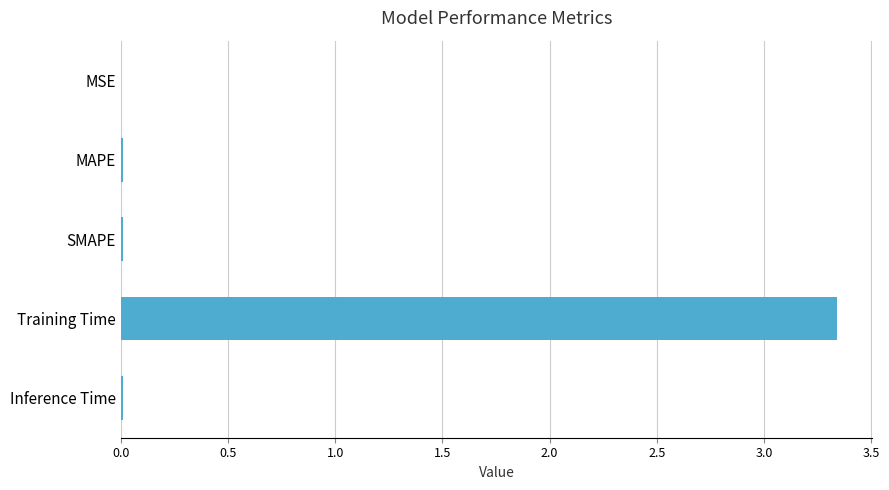

Which label corresponds to the largest value in the chart?

Training Time